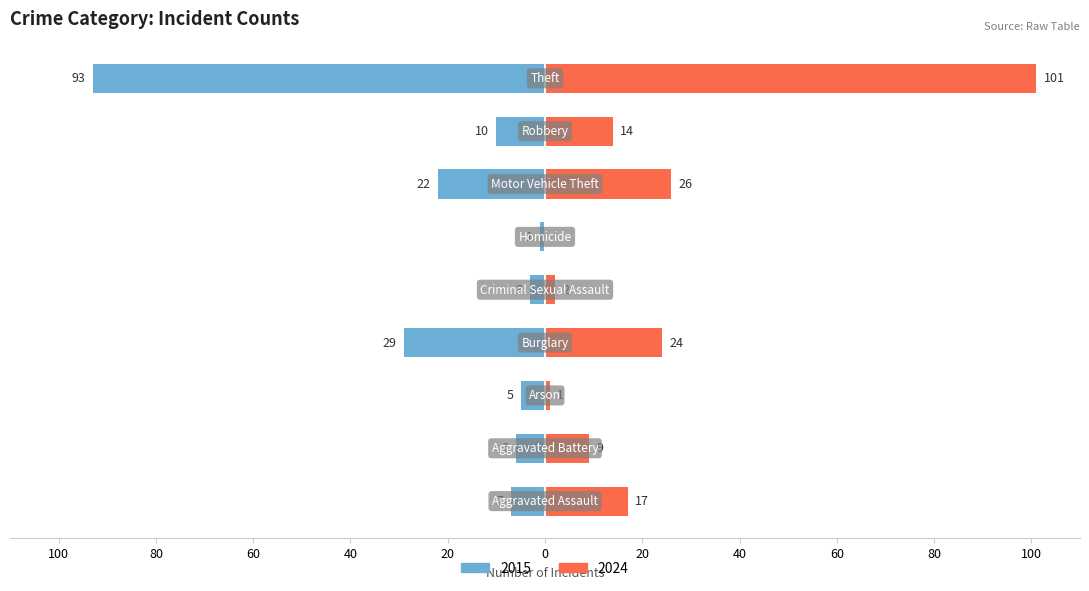

Are the bars horizontal?

Yes